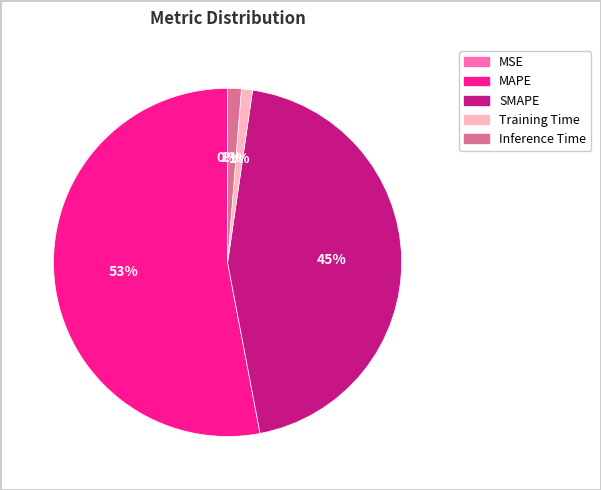

True or false: SMAPE accounts for 38% of the total.

False